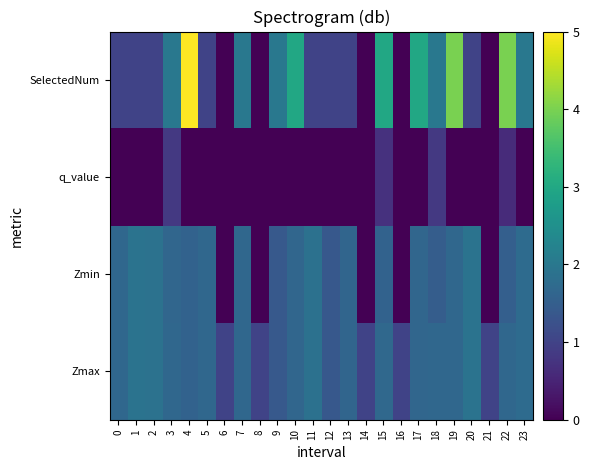

Count the number of categories in the chart.

24